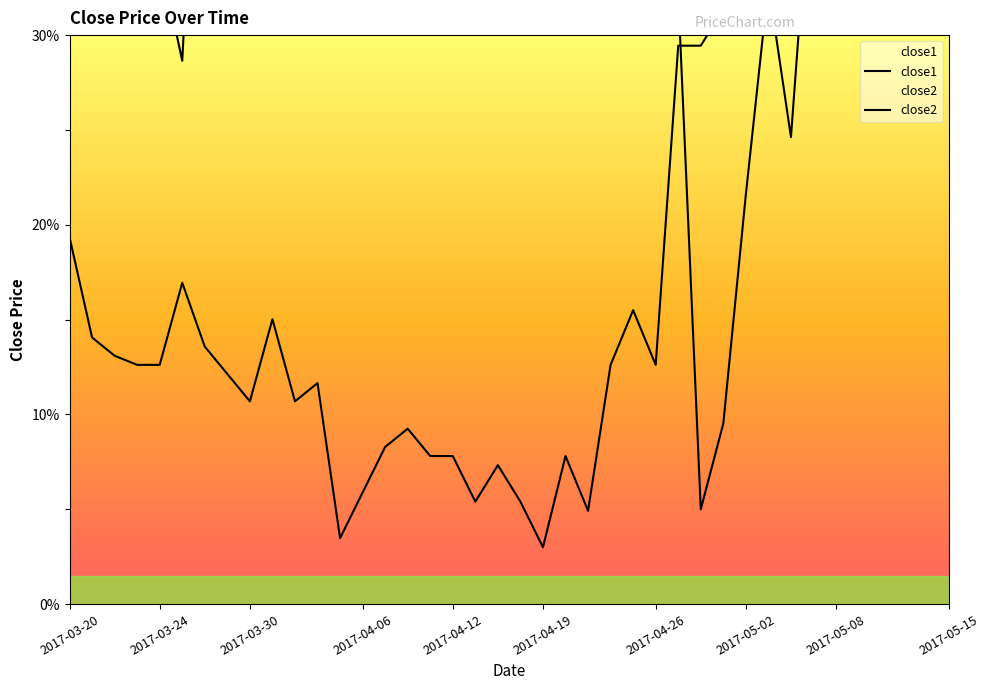

Is this an area chart (filled region under the line)?

No